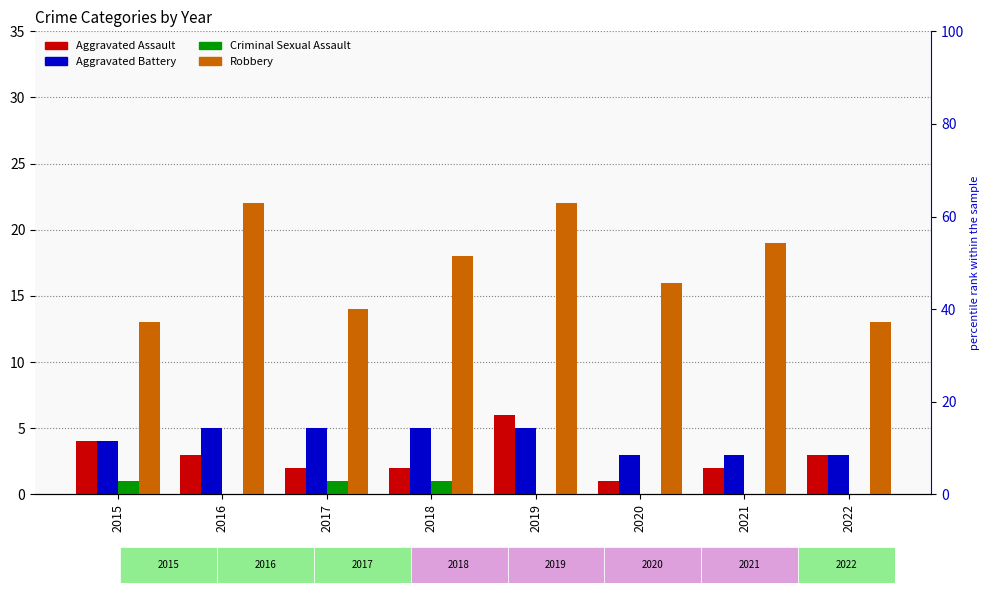

Does the chart contain stacked bars?

No